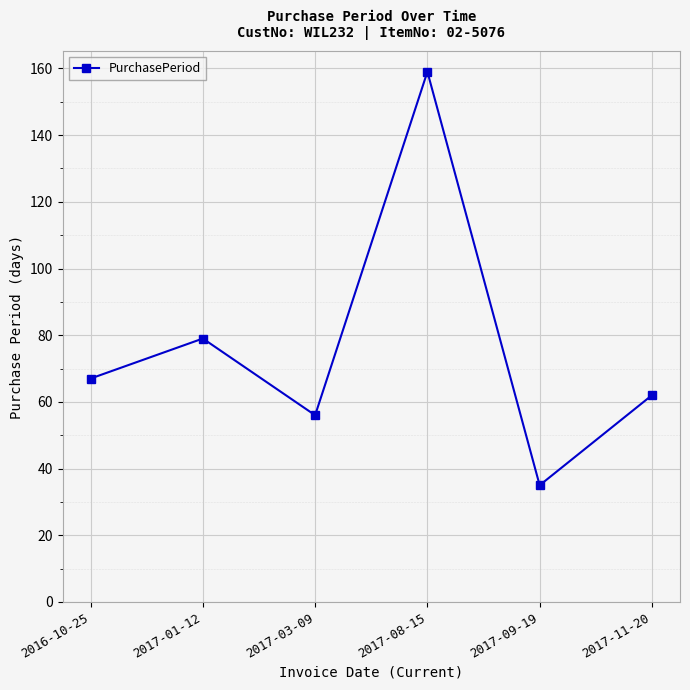

Approximately how many times larger is the value at 2016-10-25 compared to 2017-11-20?

1.1